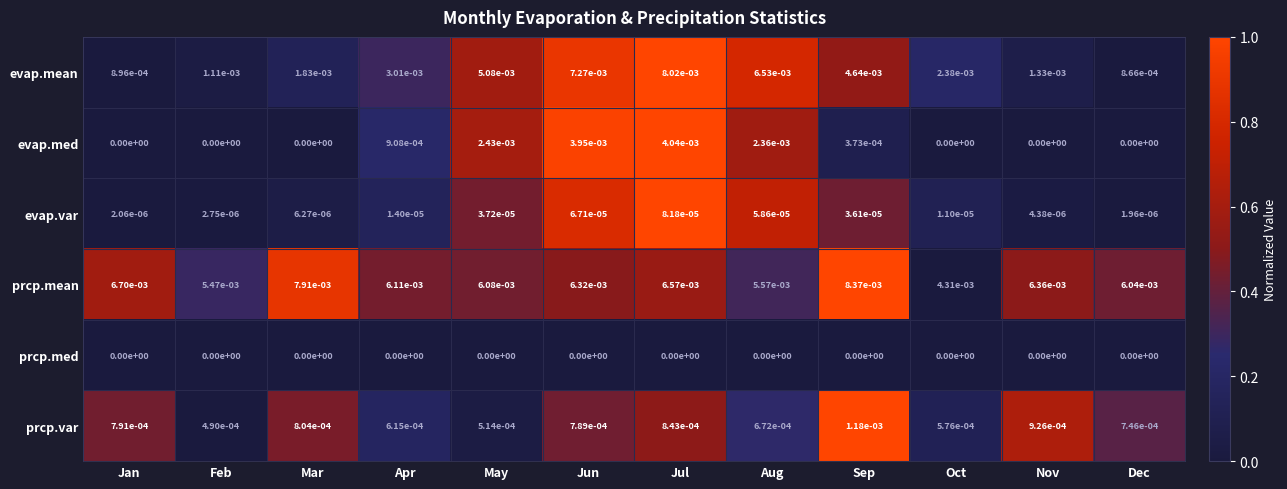

At Jul, list the series in order from smallest to largest.

prcp.med, evap.var, prcp.var, evap.med, prcp.mean, evap.mean